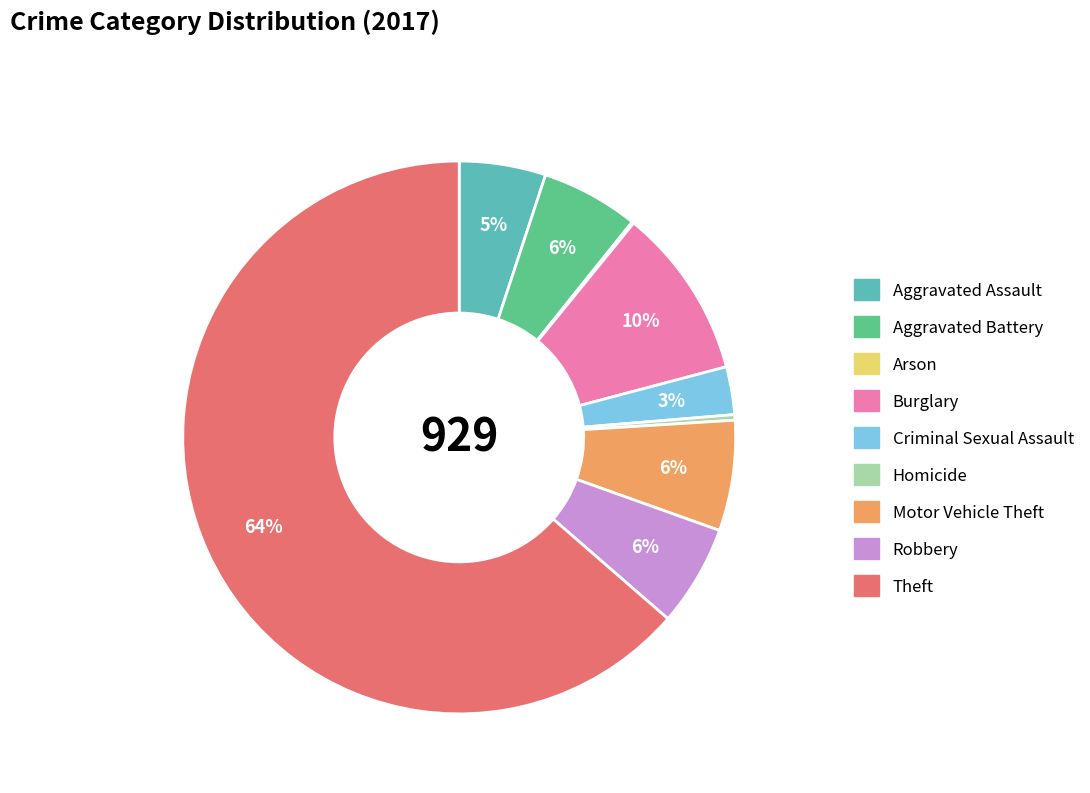

Do Aggravated Assault and Aggravated Battery together represent more than half of the pie?

No